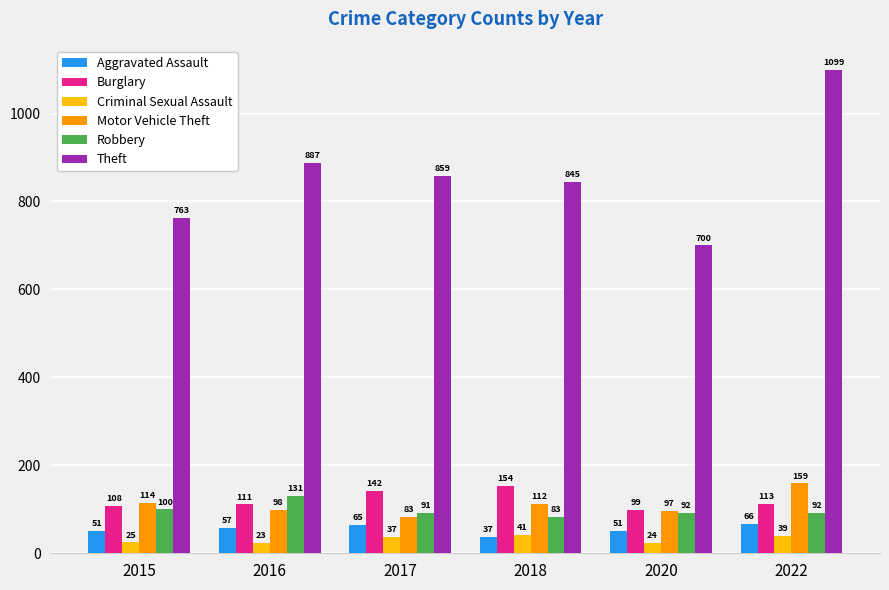

What is the difference between the maximum and minimum values in the Theft series?

399